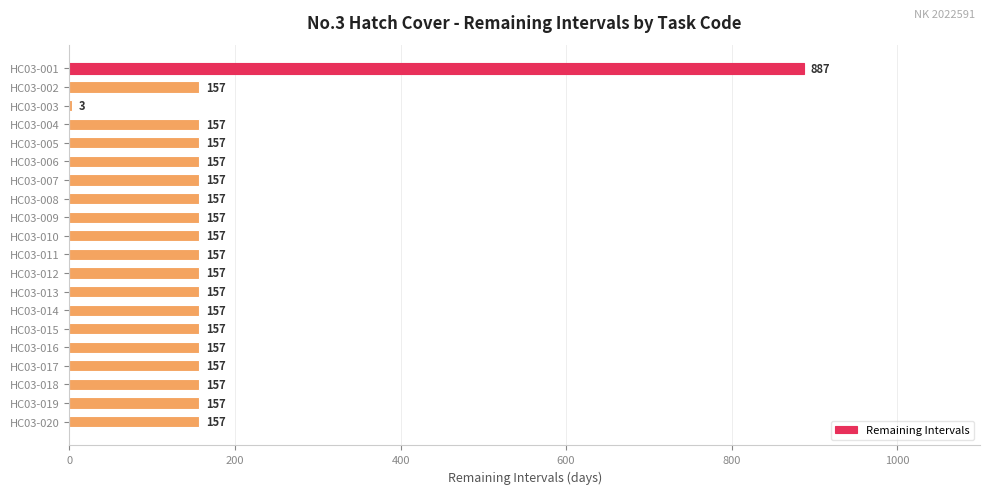

What is the sum of all values?

3716